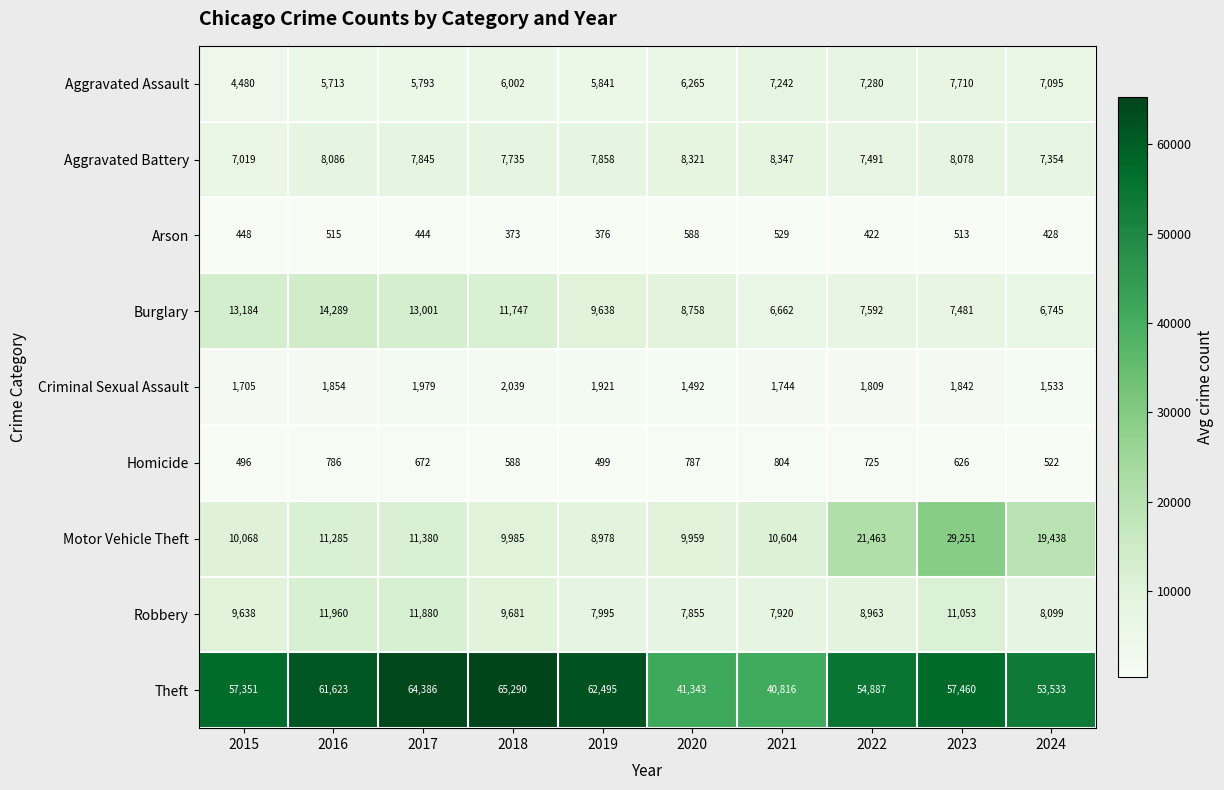

Between 2016 and 2017, which series saw the biggest shift?

Theft